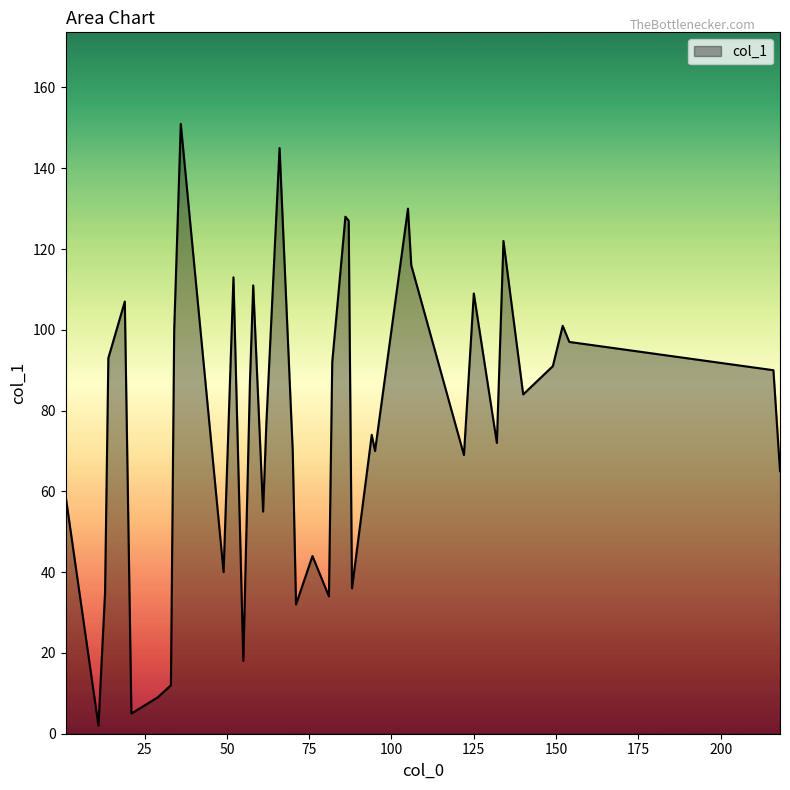

What is the sum of all values?

3072